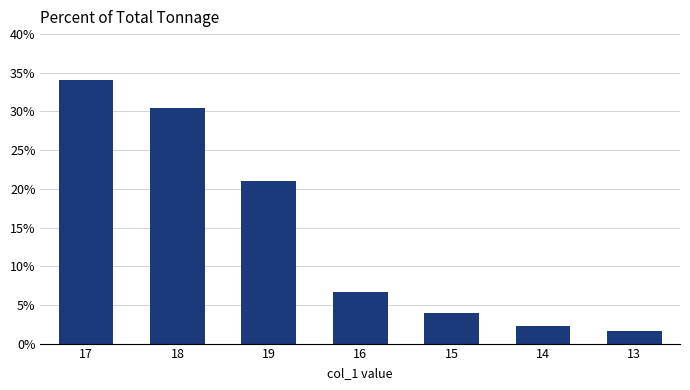

What is the label of the 7th bar from the left?

13